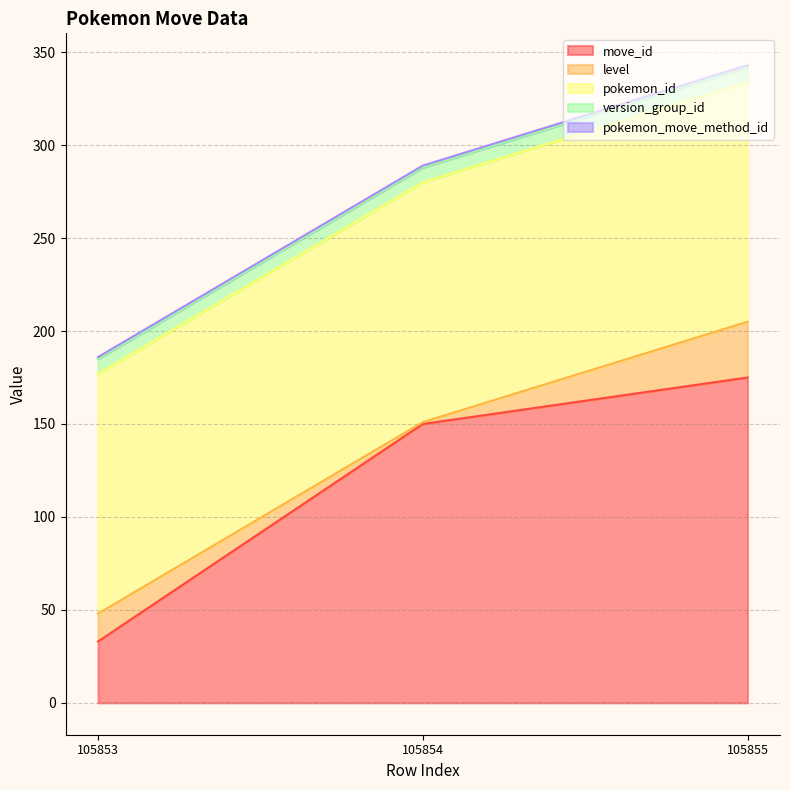

Does the chart display data point markers on the line(s)?

No